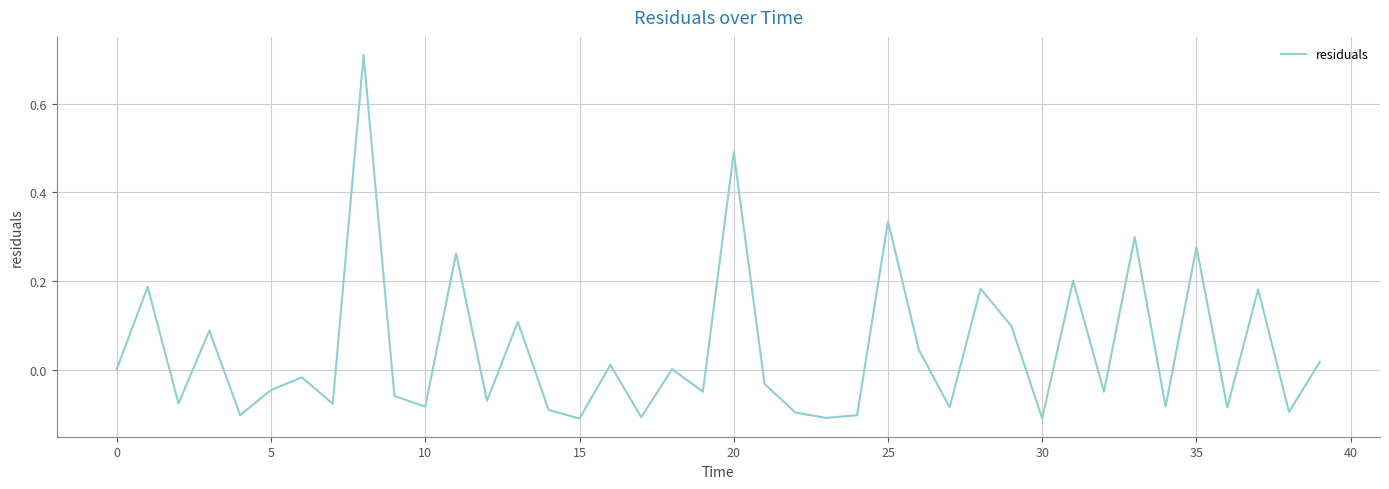

What is the difference between the maximum and minimum values?

0.8